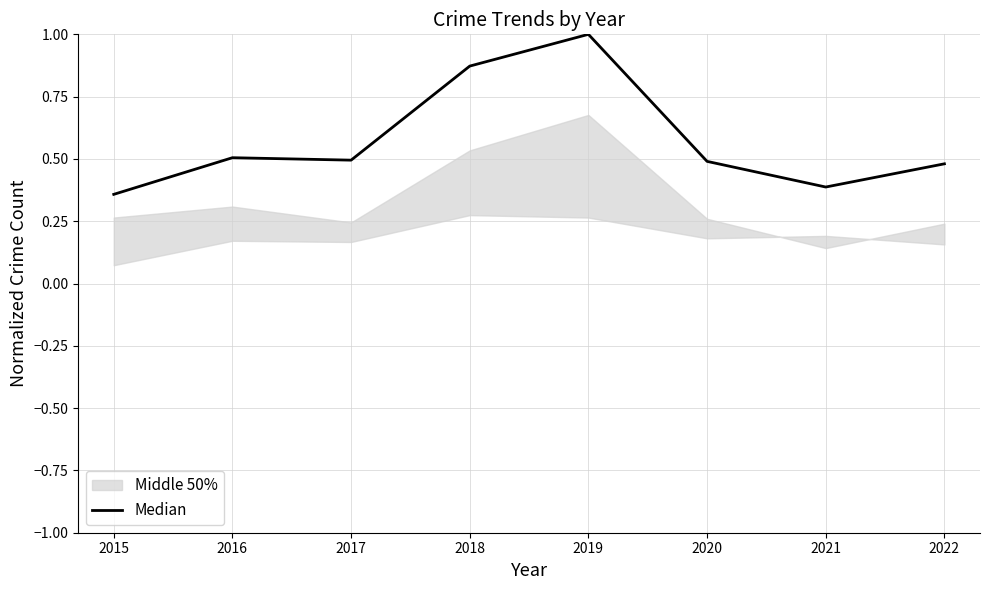

Is it true that Median equals 0.7 at 2022?

False